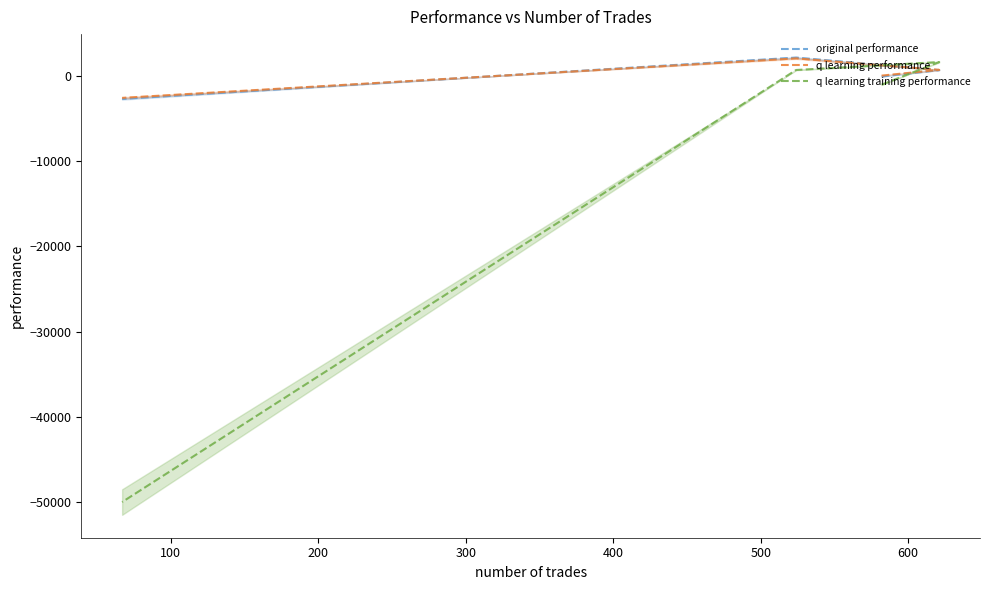

What are all the series names shown in the legend?

original performance, q learning performance, q learning training performance